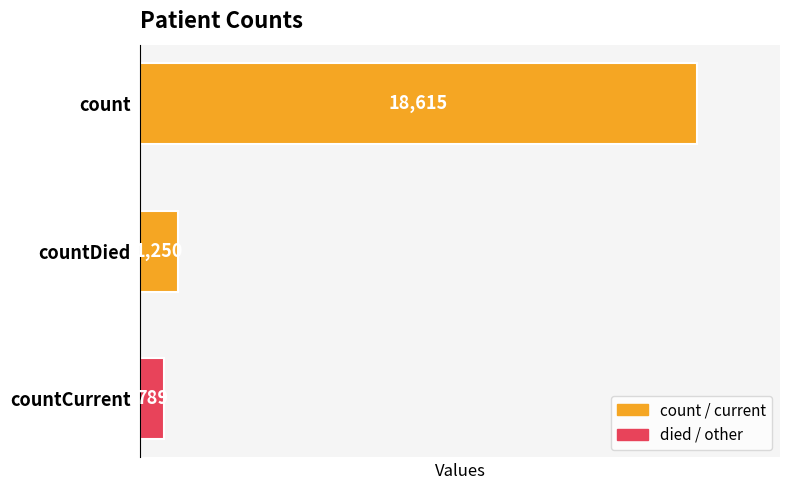

At which label is the value closest to 9702?

countDied